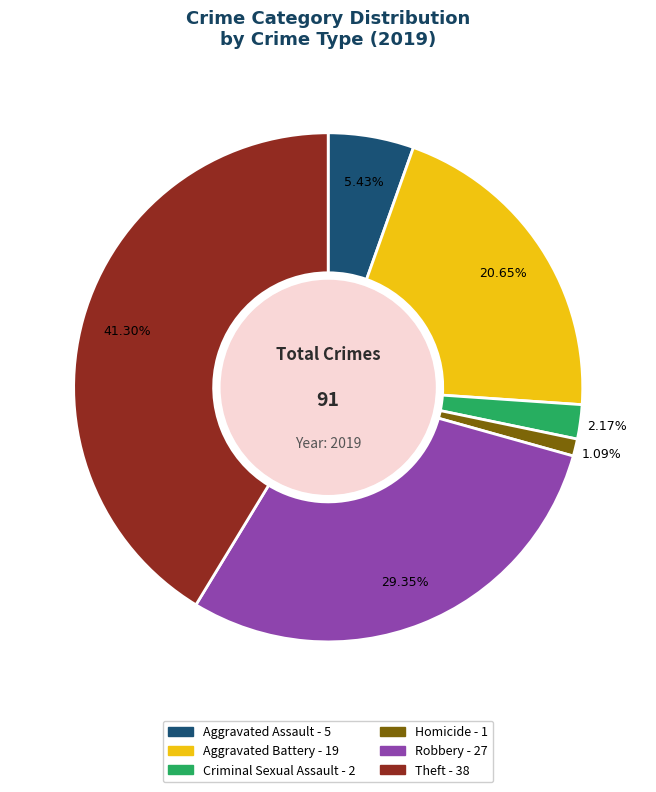

Which slice is the smallest?

Homicide